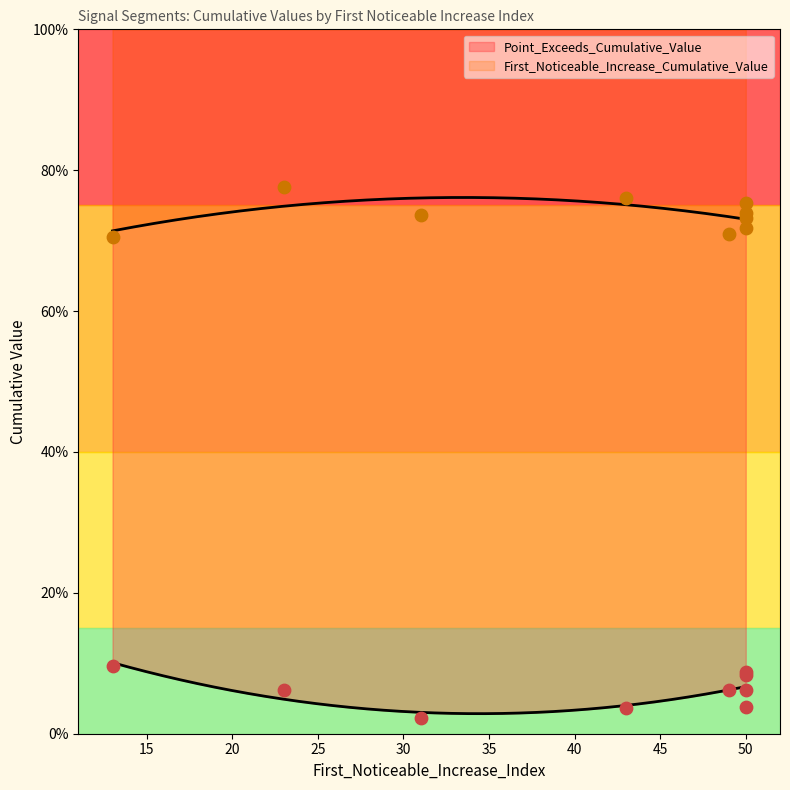

At which category is the sum across all series the highest?

23